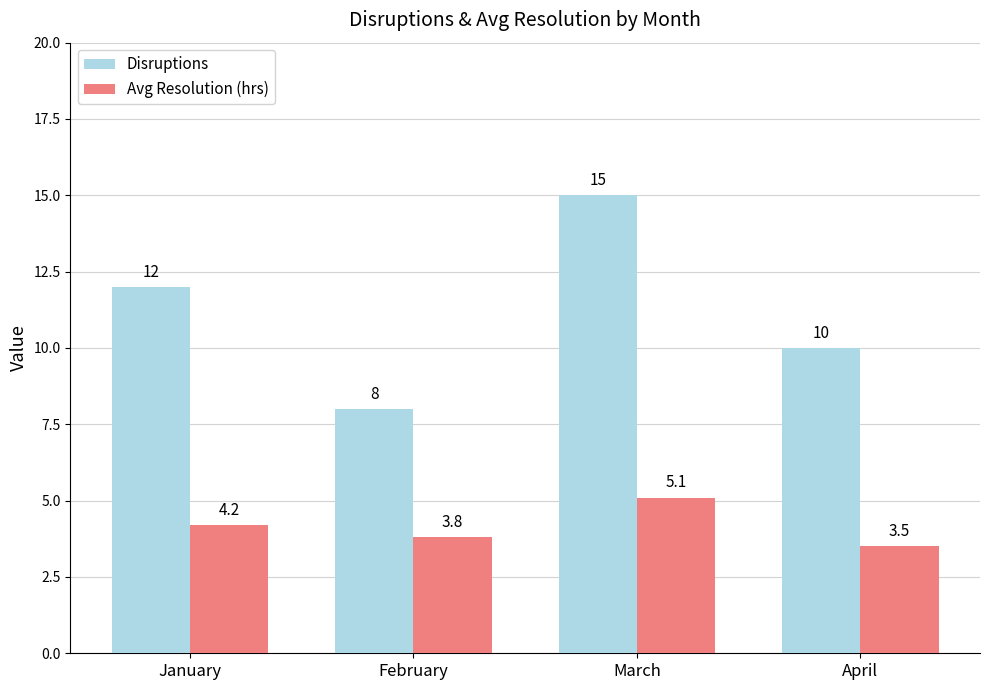

The Disruptions series shows 3.6 at February. True or false?

False